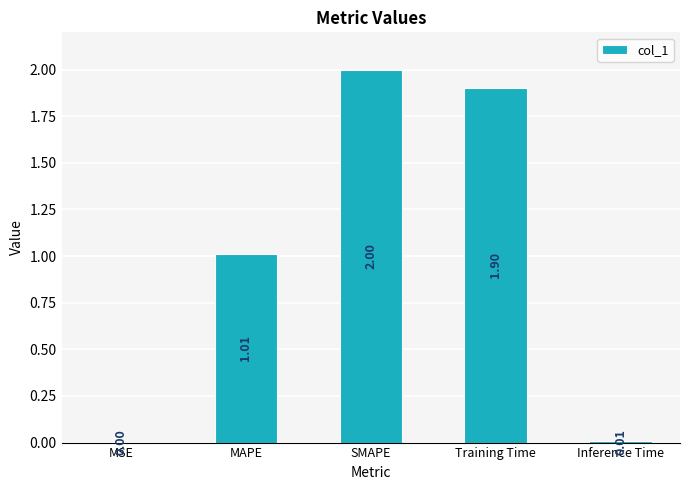

Read the value at Training Time.

1.9